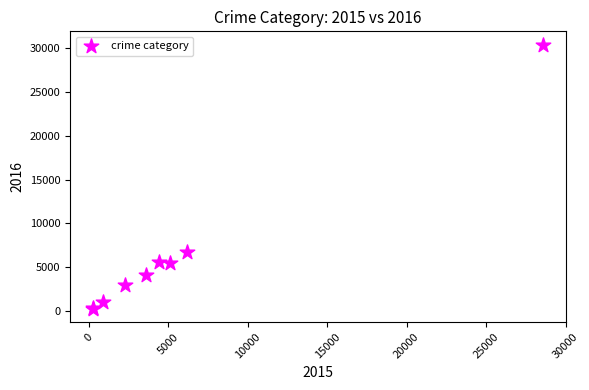

What Y value in the scatter plot is closest to 15336?

6699